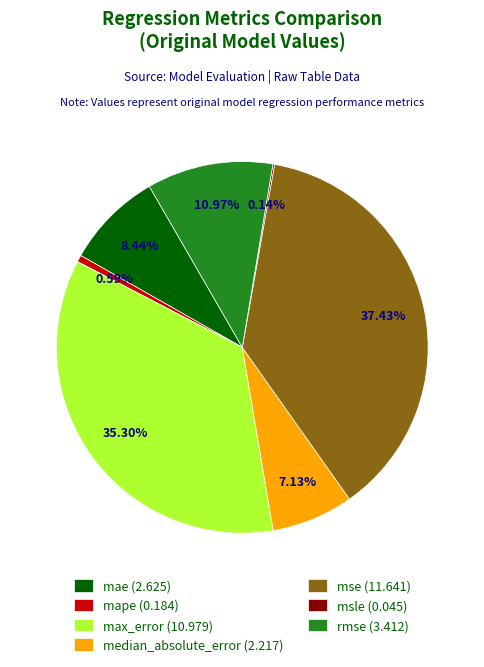

What is the largest slice in the pie chart?

mse